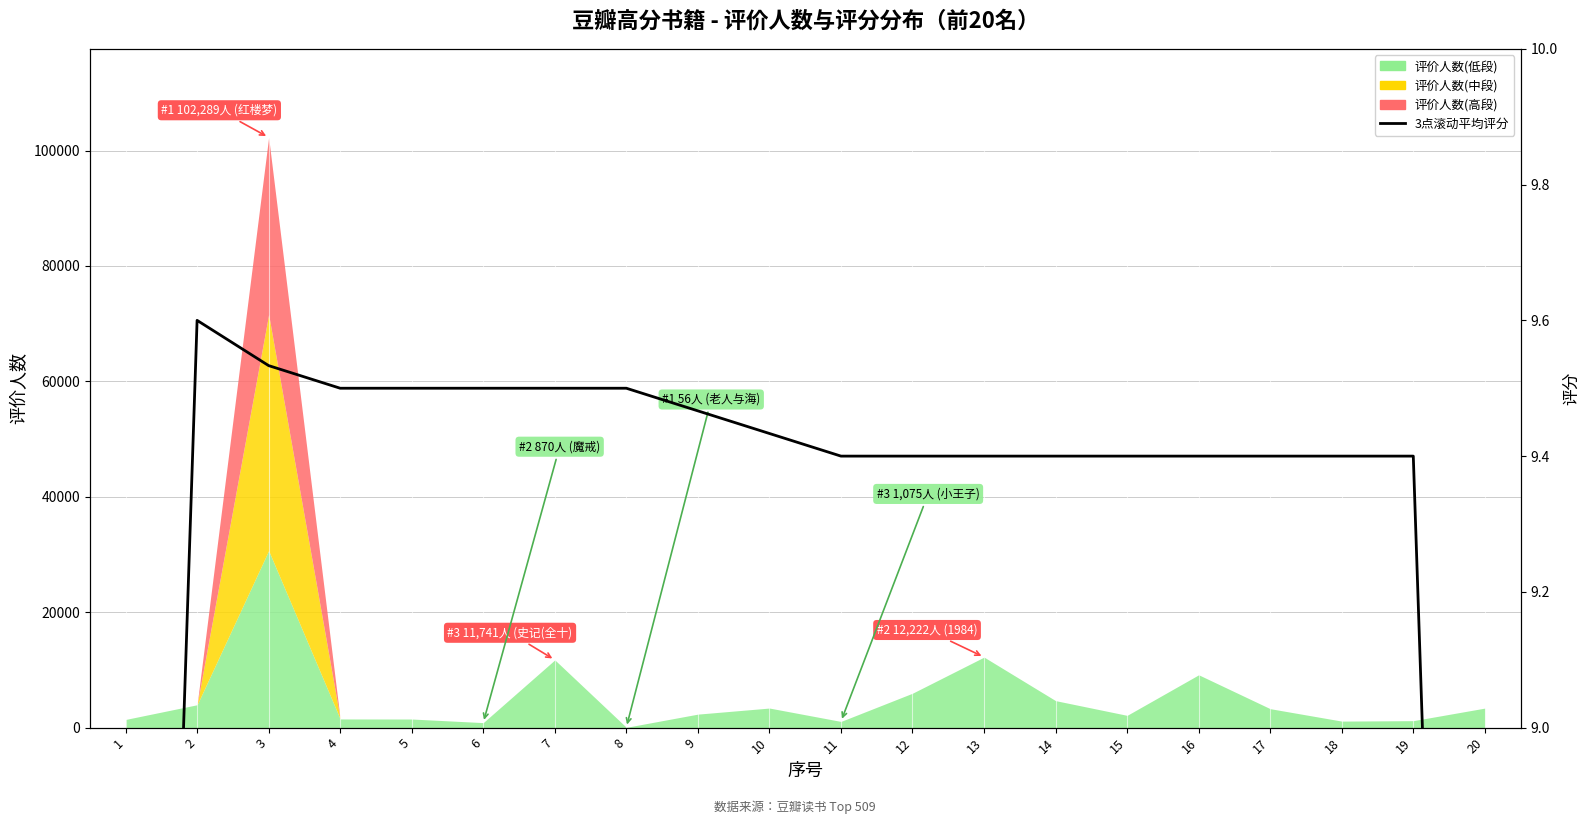

Where is the first local maximum?

2